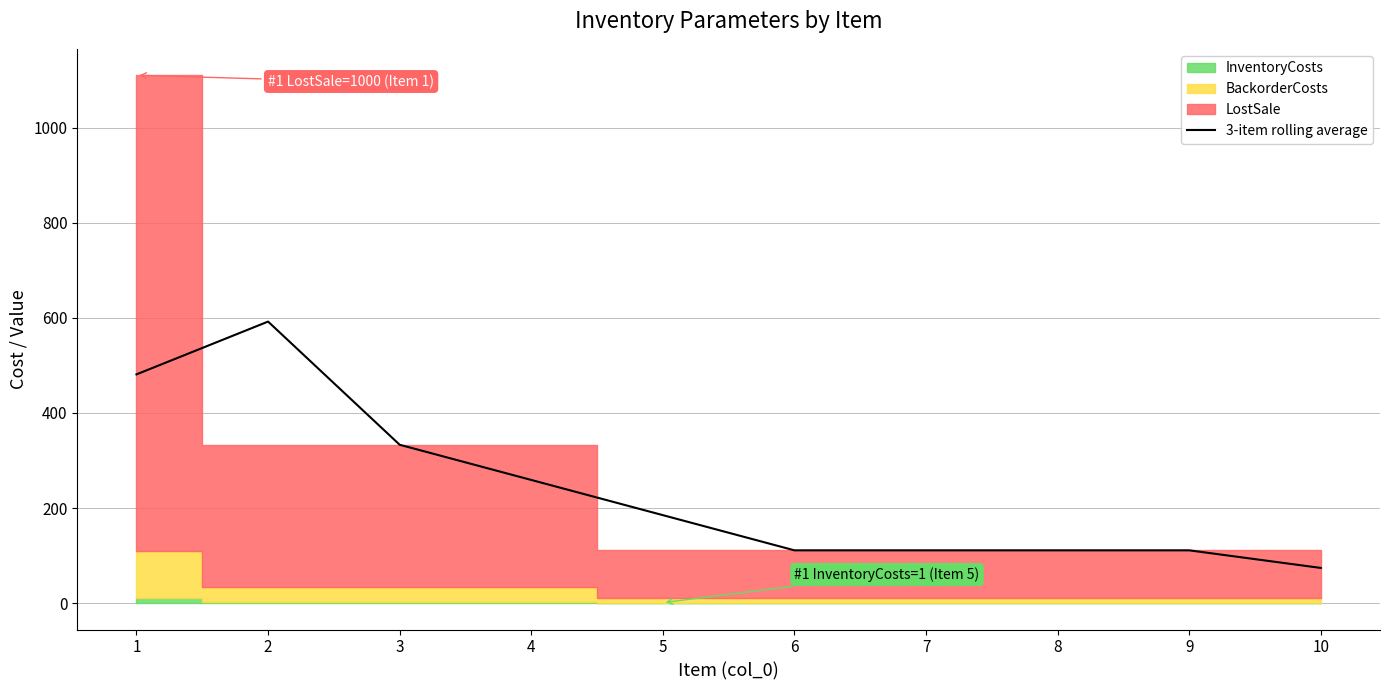

Rank the categories by value from lowest to highest.

10, 6, 7, 8, 9, 5, 4, 3, 1, 2